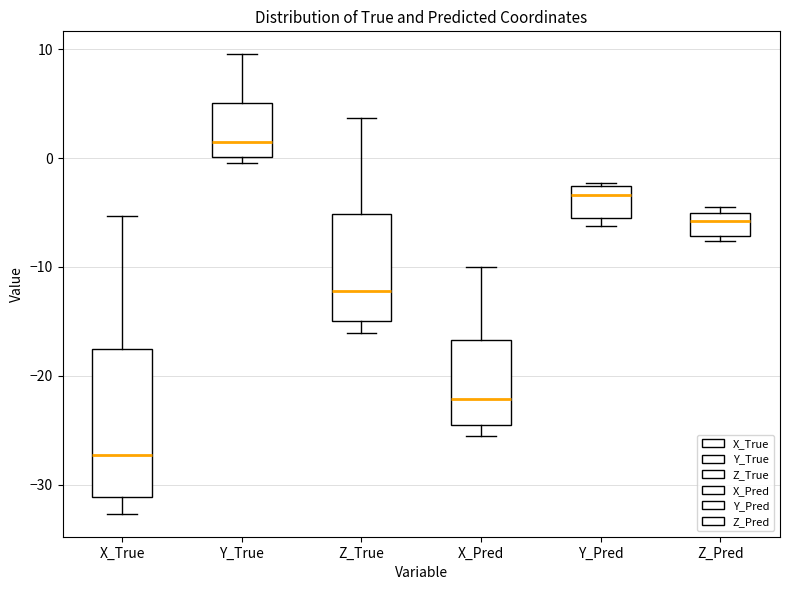

Where does the lower whisker of the box for Z_True end on the y-axis? The values are not printed on the chart, so give them approximately, as read against the axis.

-16